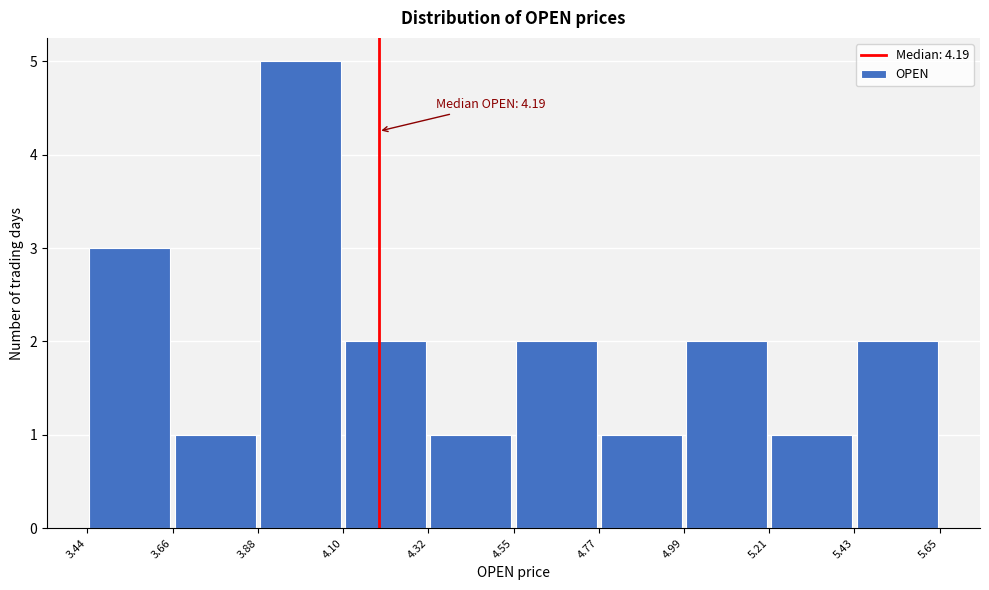

Over which range of the x-axis is the bar tallest?

3.88 to 4.10